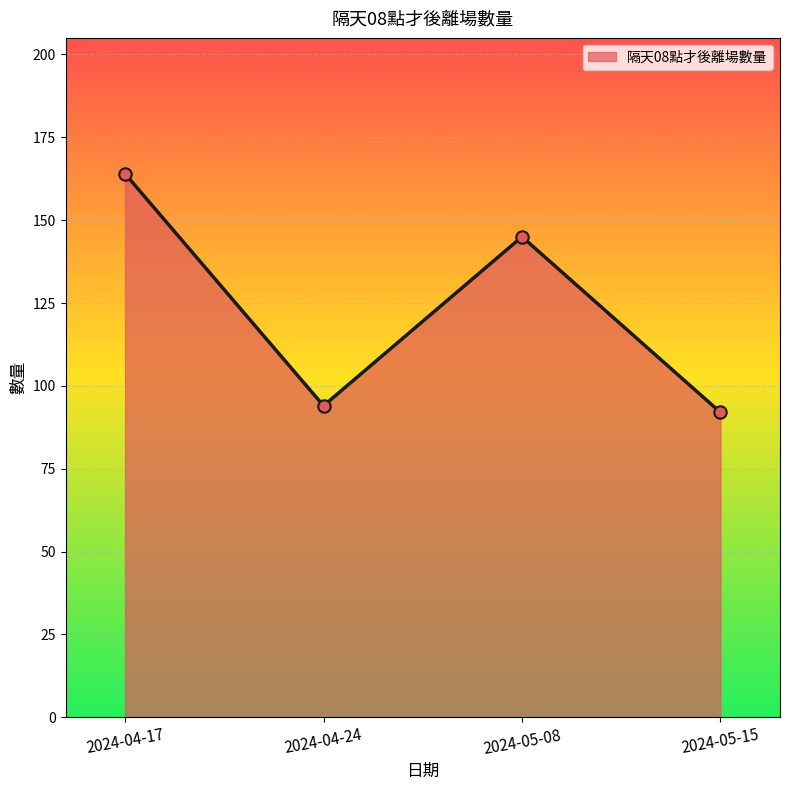

What is the ratio of the value at 2024-04-17 to the value at 2024-05-15?

1.8